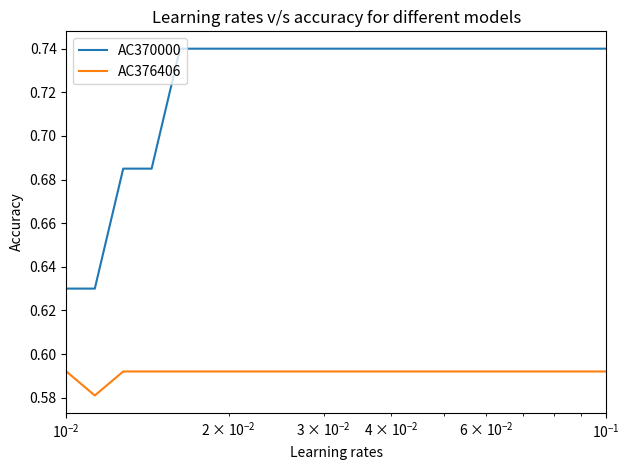

Rank the series by their average value, from highest to lowest.

AC370000, AC376406